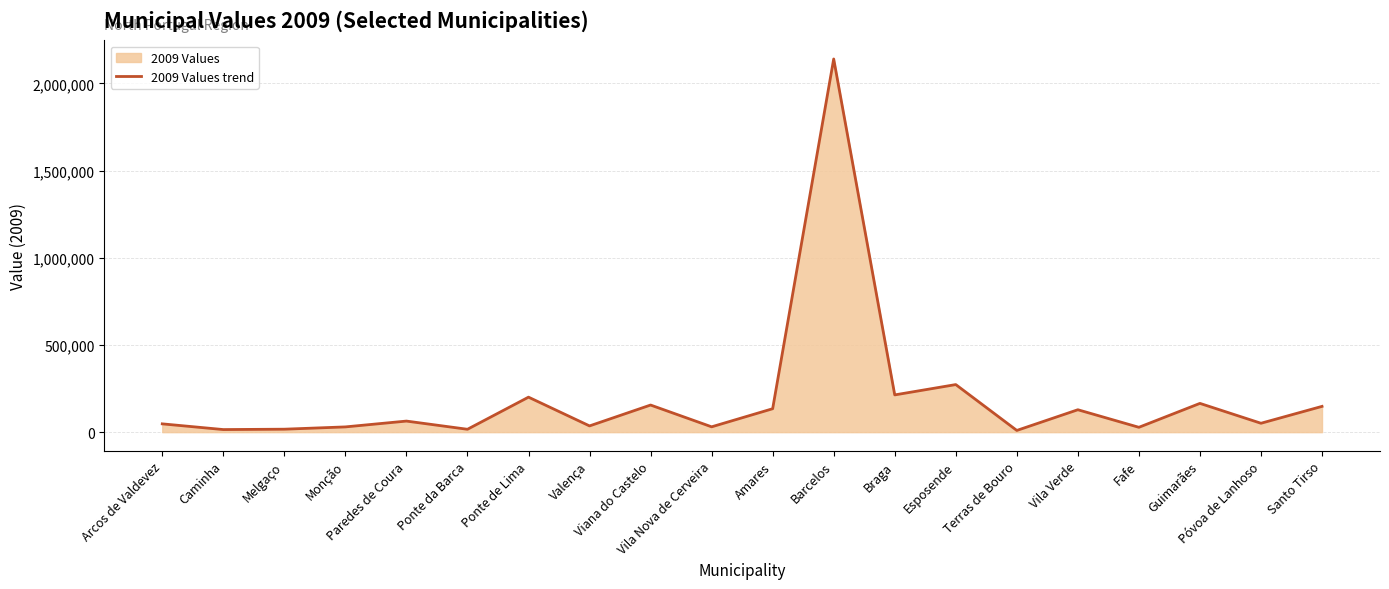

What is the value of the 20th point from the left?

147893